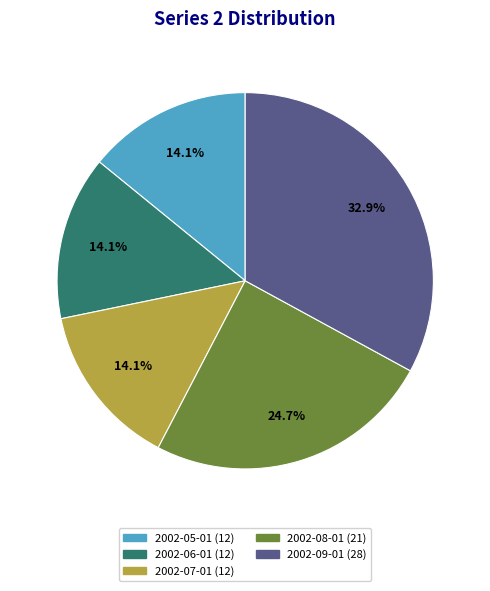

To the nearest percent, what percentage of the pie is 2002-06-01?

14%